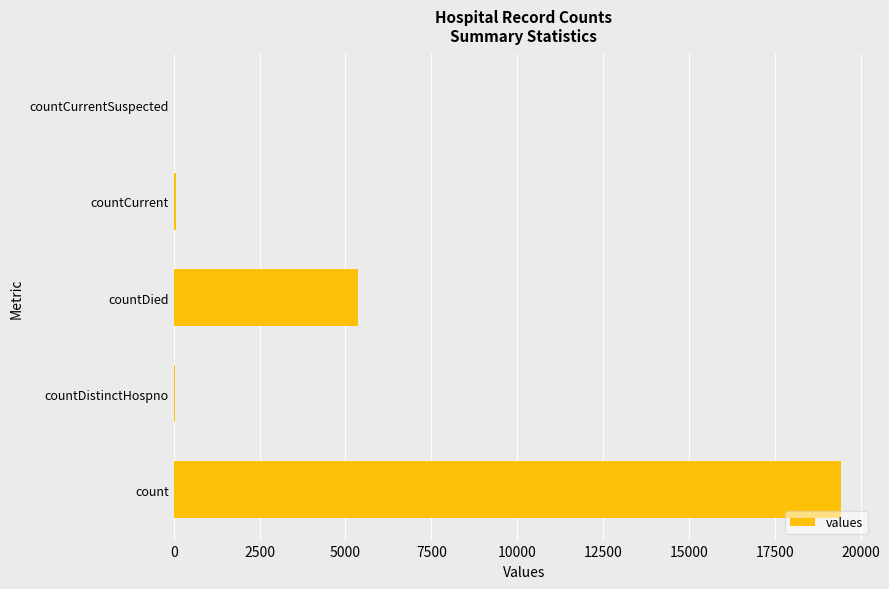

What is the change in value from count to countDied?

-14063